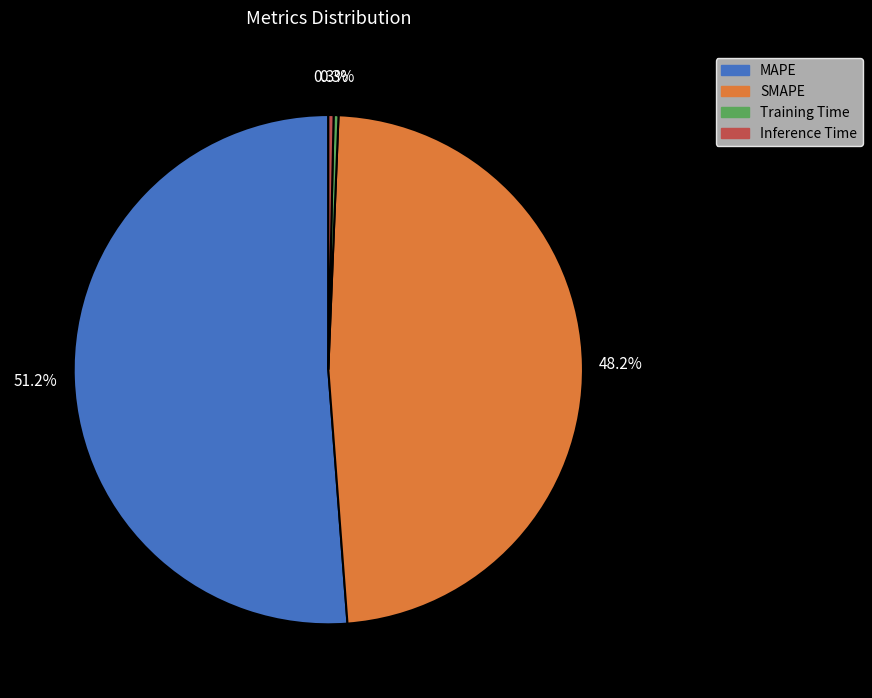

Approximately how many times larger is the value at MAPE compared to SMAPE?

1.1